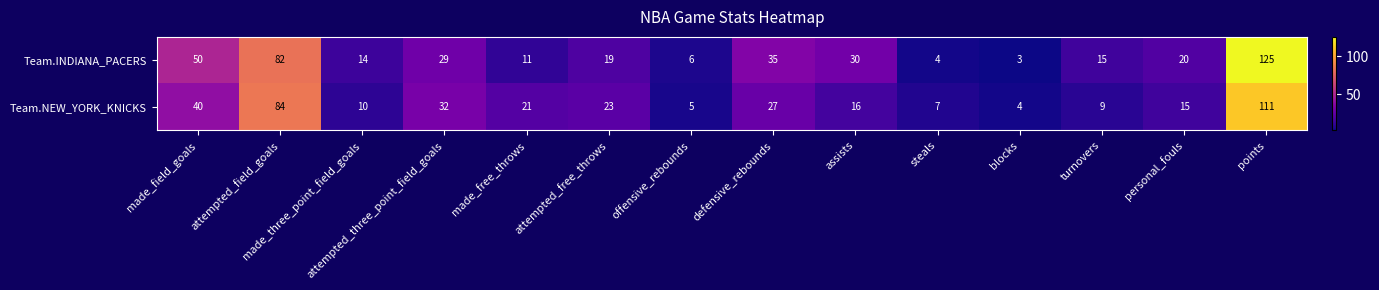

What is the total value across all series at defensive_rebounds?

62